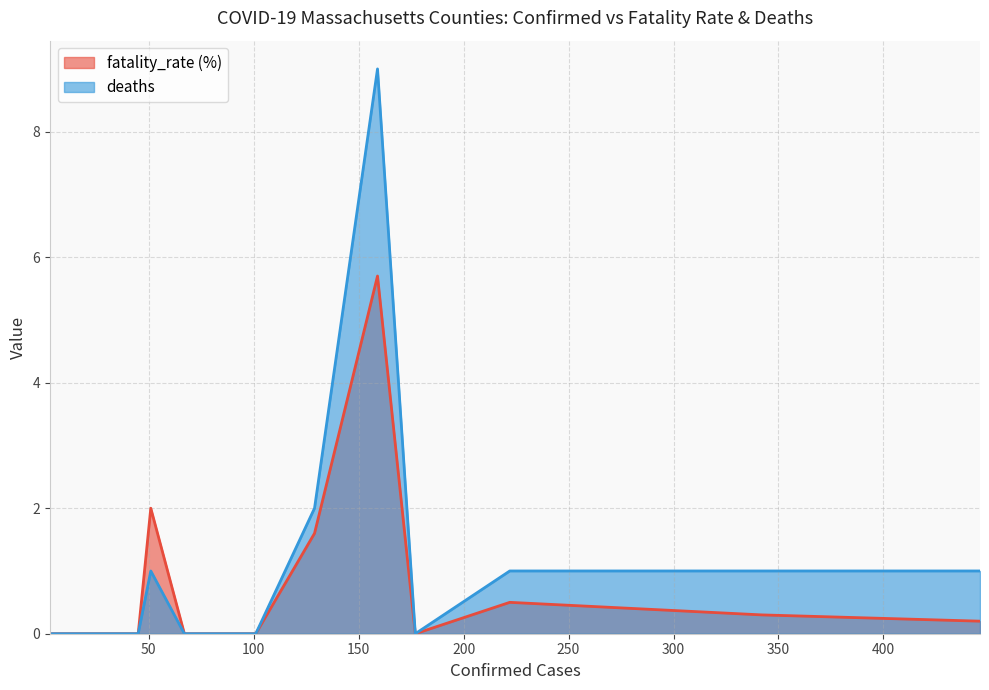

Reading left to right, what are all the values shown in this chart?

fatality_rate (%): 0.0	0.0	0.0	0.0	2.0	0.0	0.0	0.0	1.6	5.7	0.0	0.5	0.3	0.2
deaths: 0.0	0.0	0.0	0.0	1.0	0.0	0.0	0.0	2.0	9.0	0.0	1.0	1.0	1.0